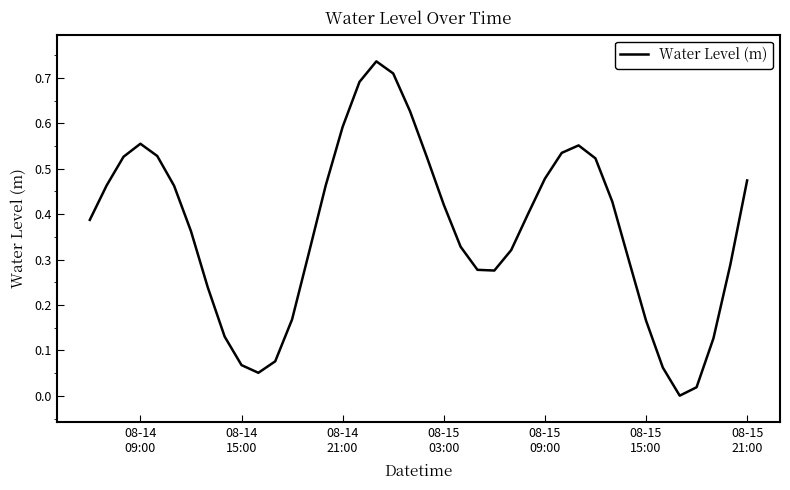

How many interior local peaks (higher than both neighbors) does the data have?

3